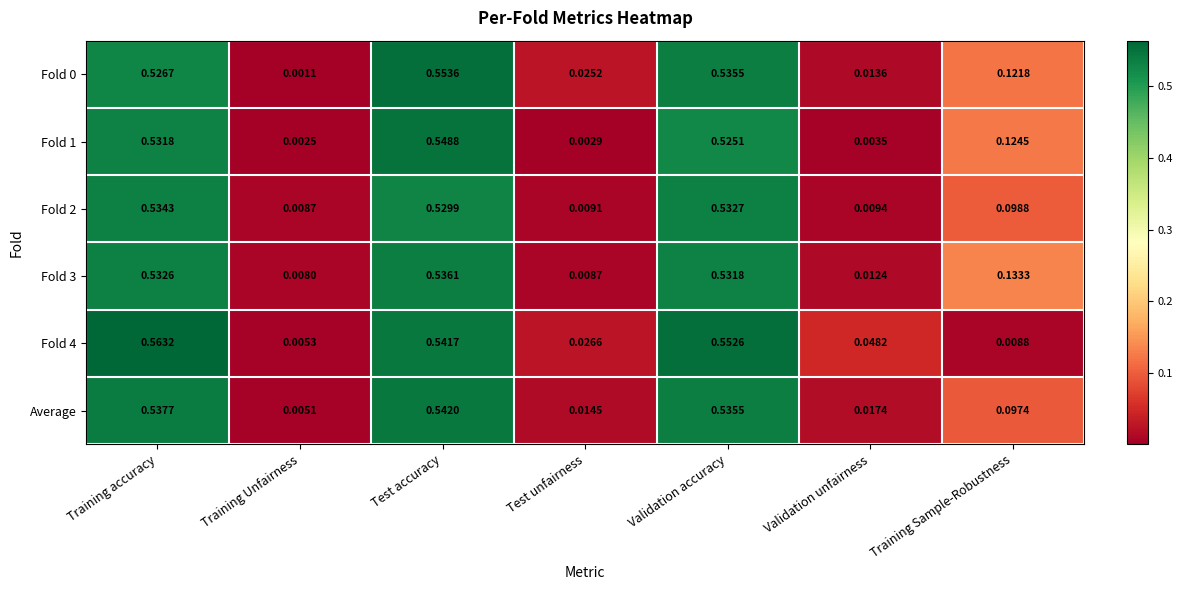

Count the number of categories in the chart.

7